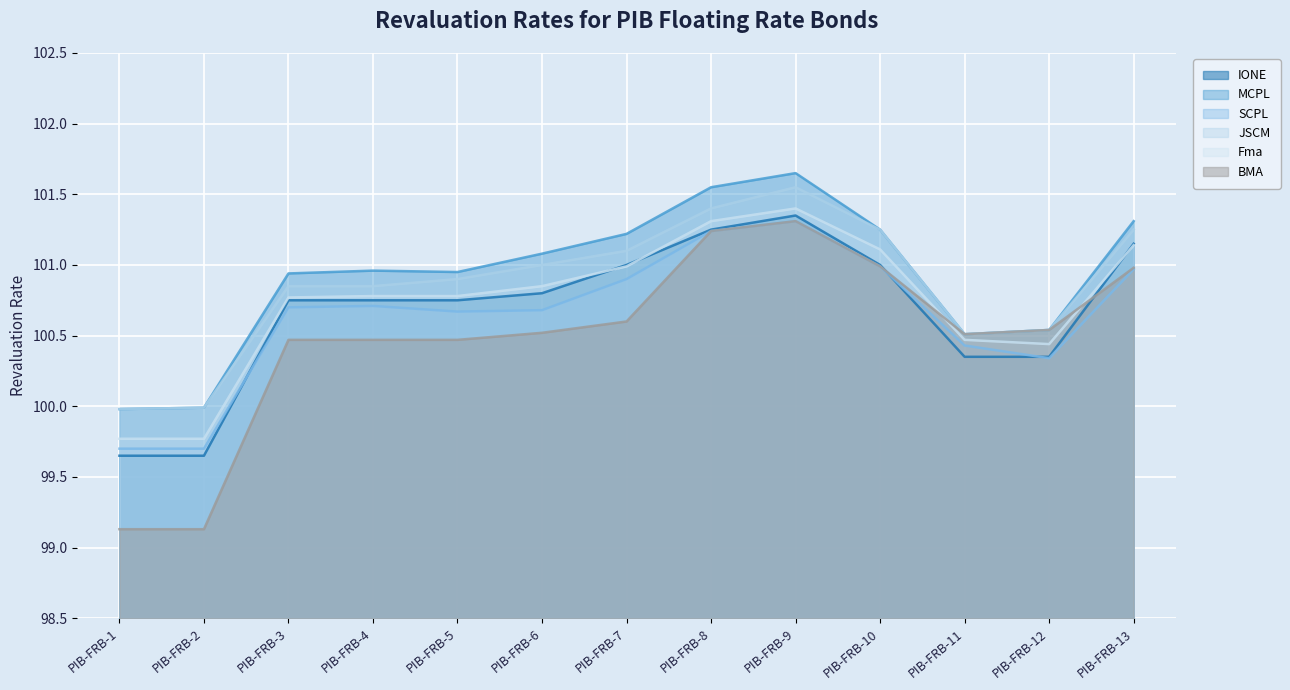

In Fma, how many points are higher than both neighbors (excluding endpoints)?

1